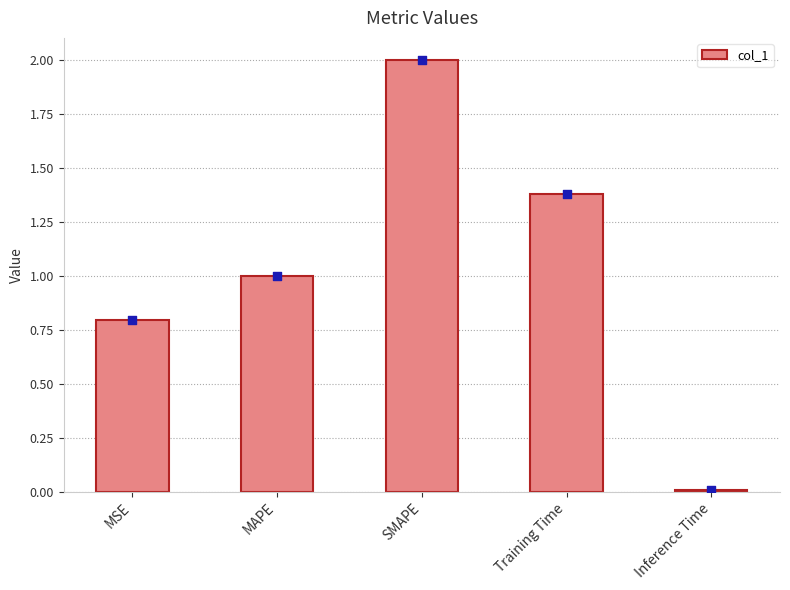

What is the change in value from MAPE to Inference Time?

-1.0